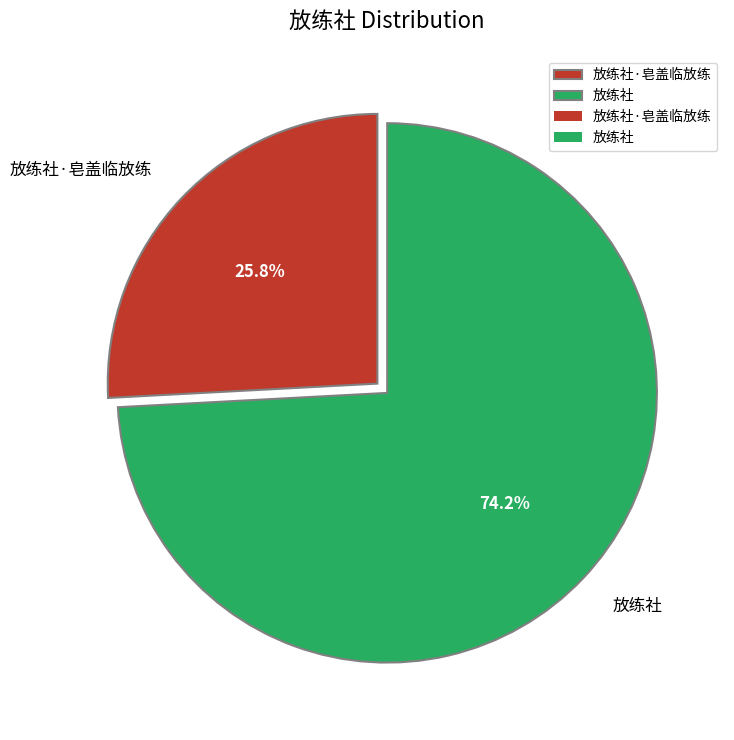

True or false: 放练社·皂盖临放练 accounts for 26% of the total.

True